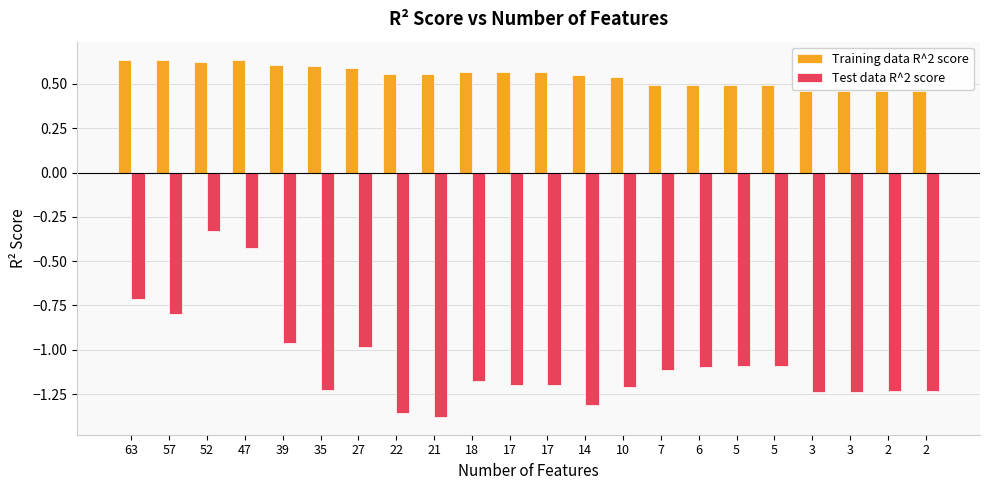

How many distinct data groups are displayed?

2